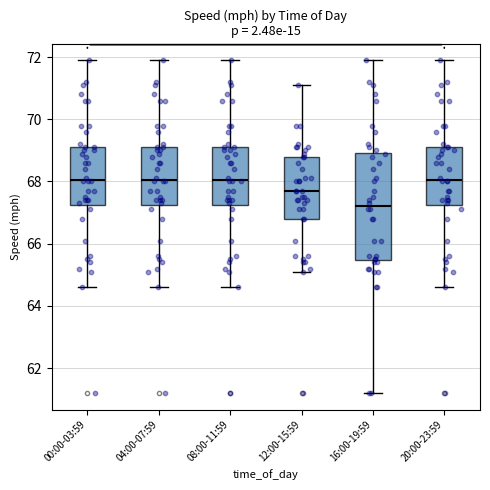

Reading left to right, read every box against the y-axis: the position of its median line, the range the box covers, and the ends of its whiskers. The values are not printed on the chart, so give them approximately, as read against the axis.

00:00-03:59: median 68.0, box 67.2 to 69.2, whiskers 64.6 to 72.0
04:00-07:59: median 68.0, box 67.2 to 69.2, whiskers 64.6 to 72.0
08:00-11:59: median 68.0, box 67.2 to 69.2, whiskers 64.6 to 72.0
12:00-15:59: median 67.8, box 66.8 to 68.8, whiskers 65.2 to 71.2
16:00-19:59: median 67.2, box 65.4 to 69.0, whiskers 61.2 to 72.0
20:00-23:59: median 68.0, box 67.2 to 69.2, whiskers 64.6 to 72.0